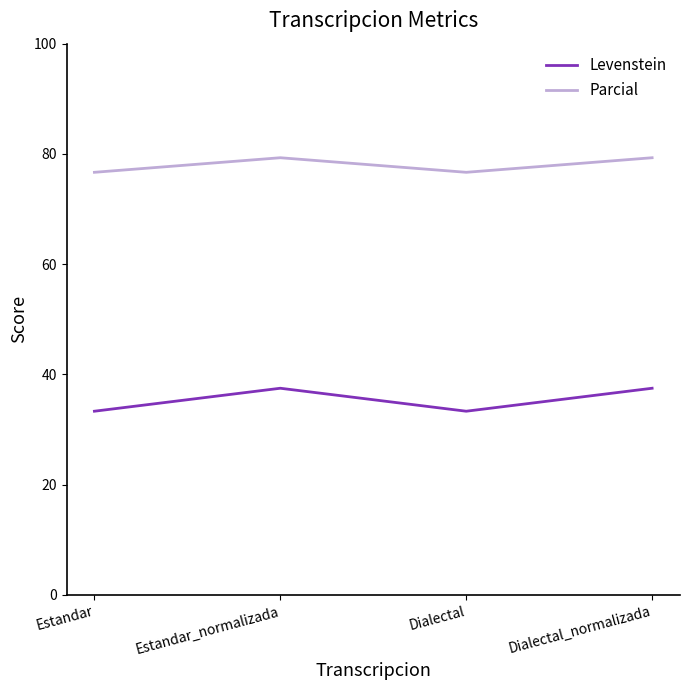

What is the difference between the maximum and second lowest values in the Parcial series?

2.6